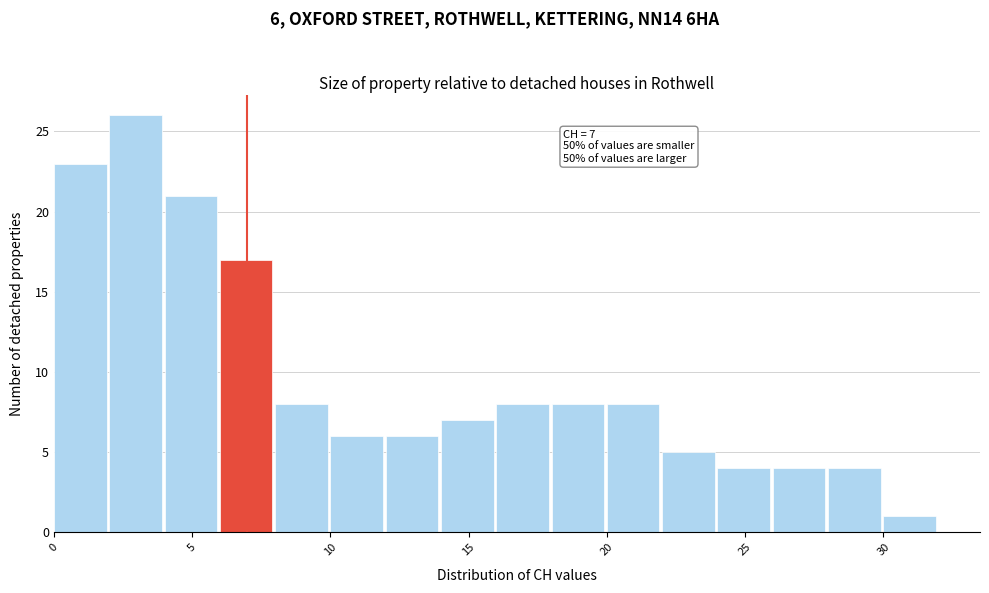

Which range on the x-axis has the tallest bar?

2 to 4